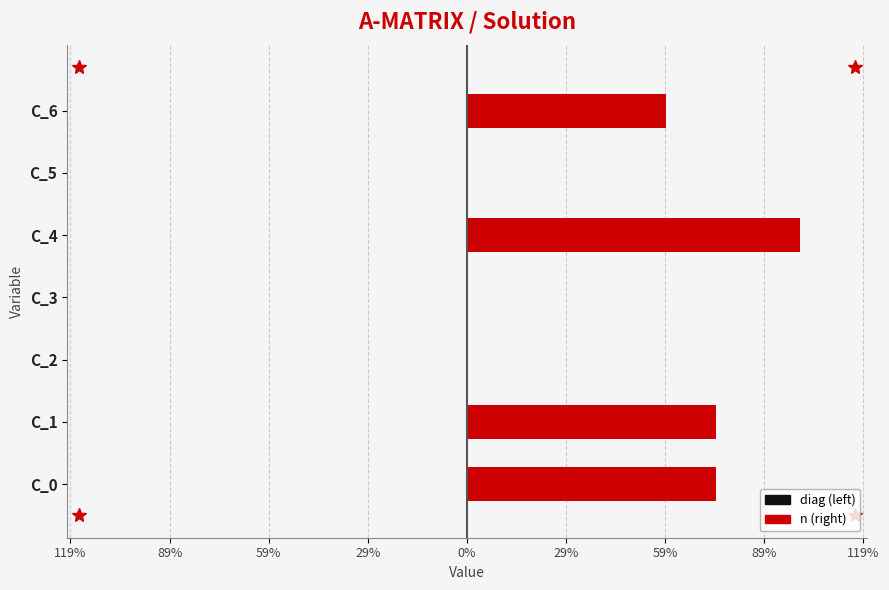

List the series in order of their overall mean, lowest first.

diag (left), n (right)